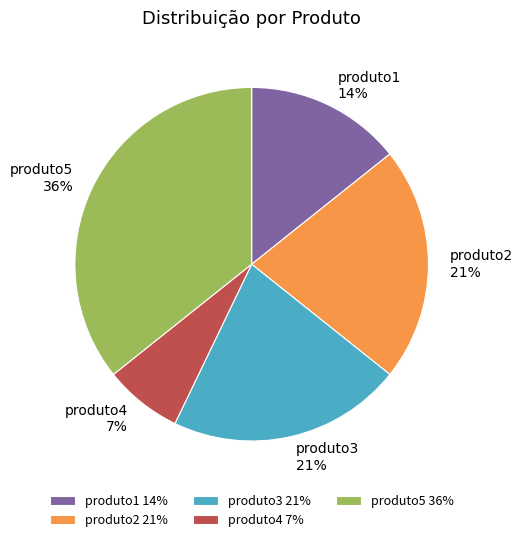

Between produto4 and produto5, which is larger?

produto5